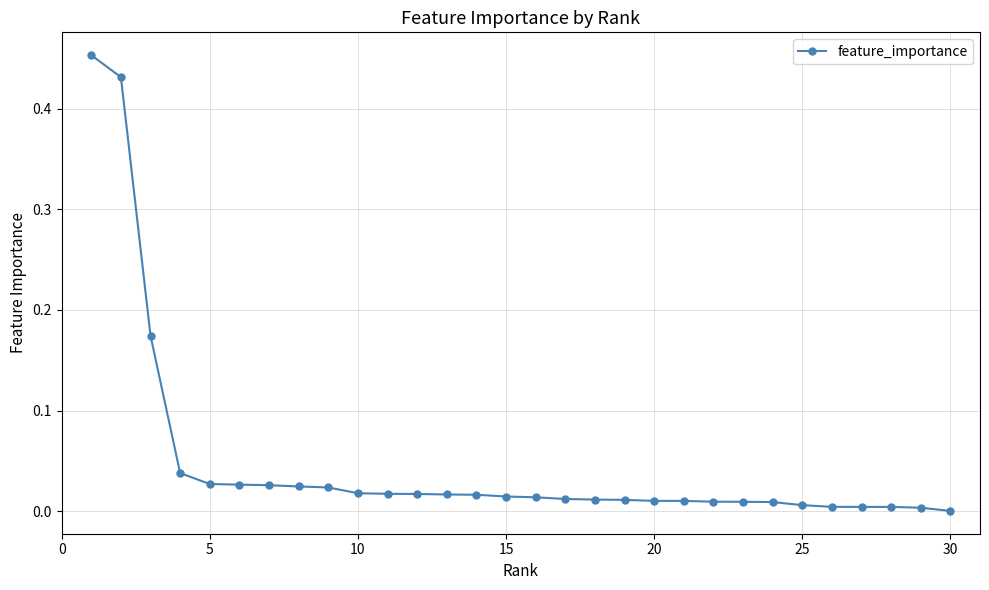

What is the sum of all values?

1.4